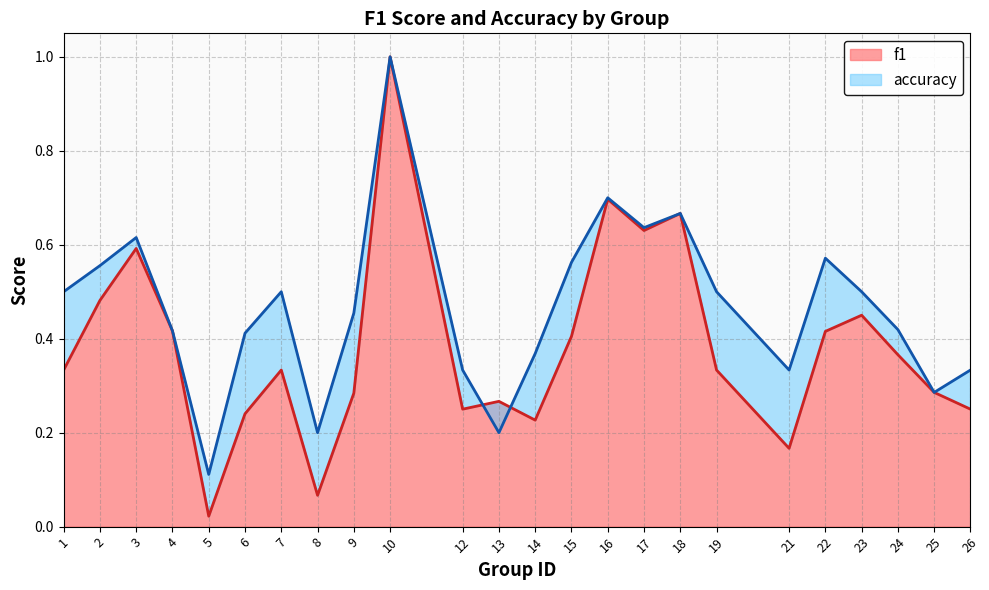

Which series has the largest range (max minus min)?

f1